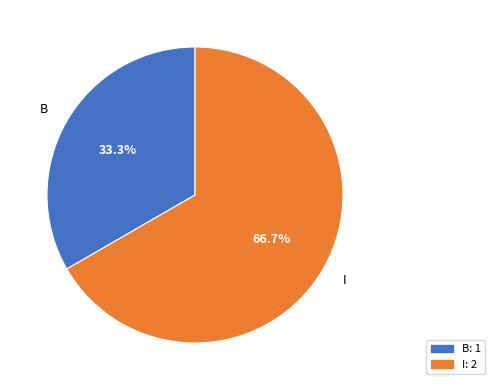

Approximately how many times larger is the value at B compared to I?

0.5